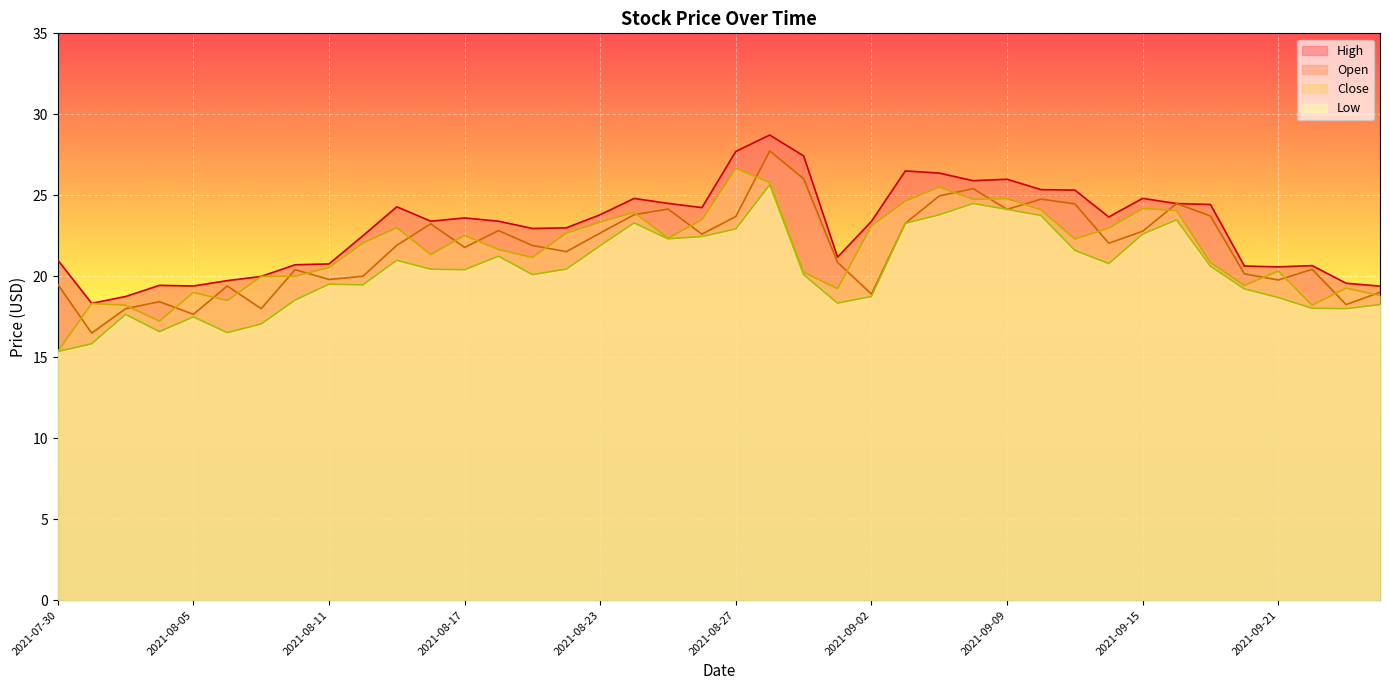

At which category is the sum across all series the highest?

2021-08-30